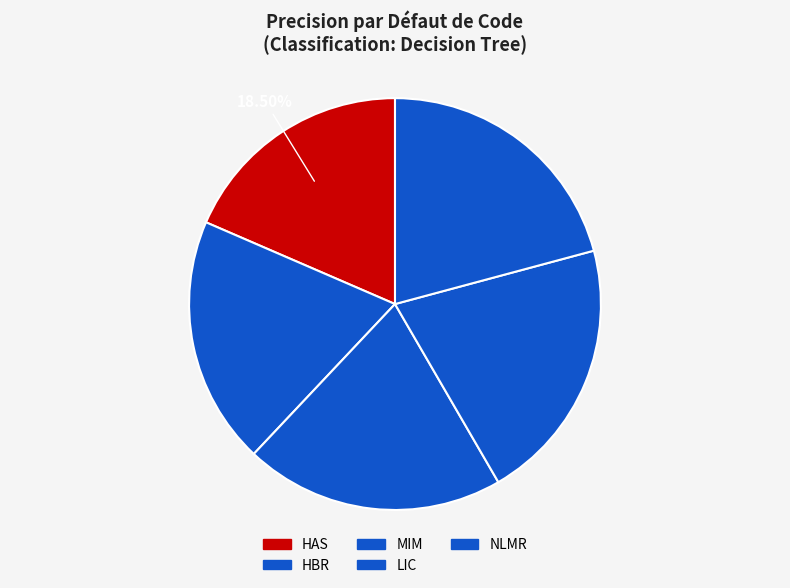

Rank the categories by value from lowest to highest.

HAS, HBR, MIM, LIC, NLMR